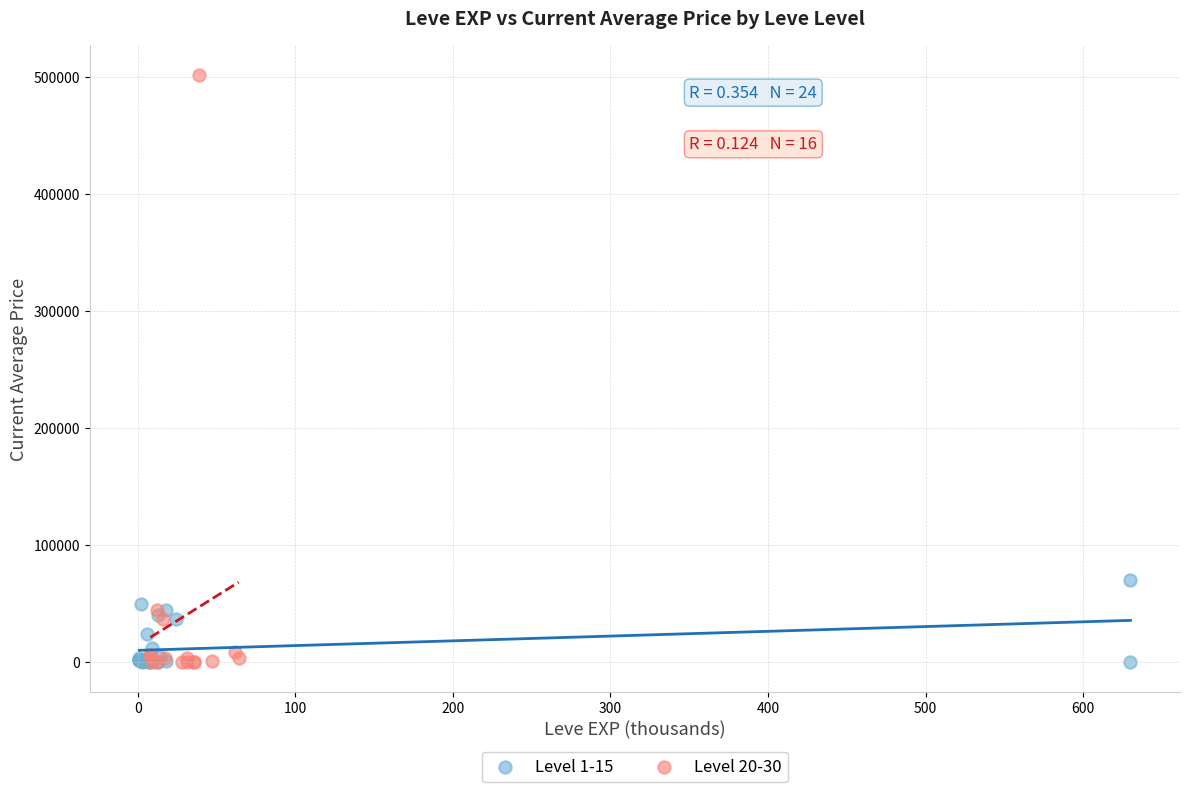

Which series has the largest Y range (max minus min)?

Level 20-30